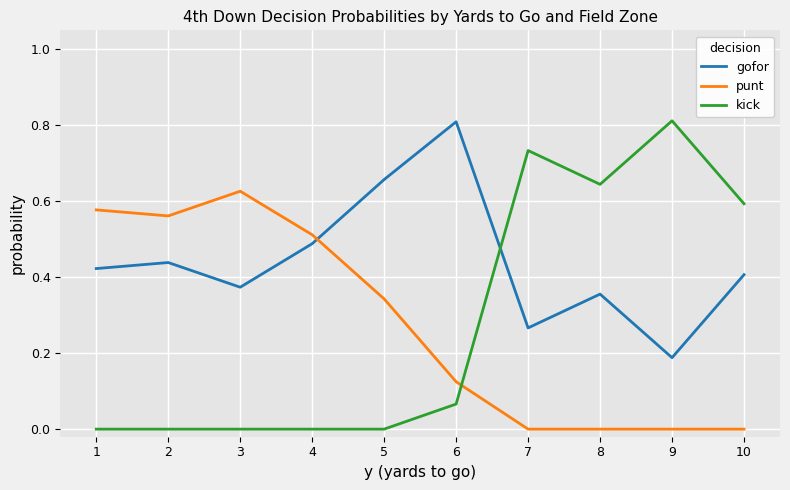

What is the total value across all series at 1?

1.0